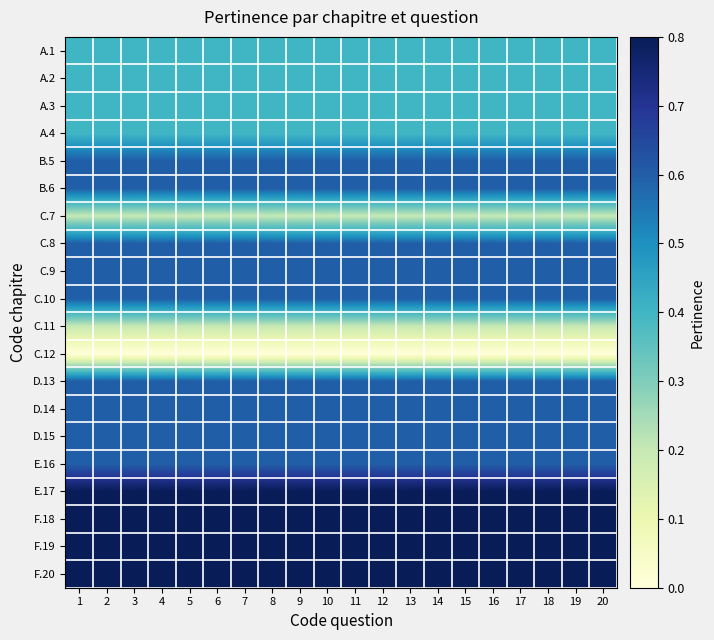

Reading right to left, transcribe all the data shown in this chart.

A.1: 20=0.4	19=0.4	18=0.4	17=0.4	16=0.4	15=0.4	14=0.4	13=0.4	12=0.4	11=0.4	10=0.4	9=0.4	8=0.4	7=0.4	6=0.4	5=0.4	4=0.4	3=0.4	2=0.4	1=0.4
A.2: 20=0.4	19=0.4	18=0.4	17=0.4	16=0.4	15=0.4	14=0.4	13=0.4	12=0.4	11=0.4	10=0.4	9=0.4	8=0.4	7=0.4	6=0.4	5=0.4	4=0.4	3=0.4	2=0.4	1=0.4
A.3: 20=0.4	19=0.4	18=0.4	17=0.4	16=0.4	15=0.4	14=0.4	13=0.4	12=0.4	11=0.4	10=0.4	9=0.4	8=0.4	7=0.4	6=0.4	5=0.4	4=0.4	3=0.4	2=0.4	1=0.4
A.4: 20=0.4	19=0.4	18=0.4	17=0.4	16=0.4	15=0.4	14=0.4	13=0.4	12=0.4	11=0.4	10=0.4	9=0.4	8=0.4	7=0.4	6=0.4	5=0.4	4=0.4	3=0.4	2=0.4	1=0.4
B.5: 20=0.6	19=0.6	18=0.6	17=0.6	16=0.6	15=0.6	14=0.6	13=0.6	12=0.6	11=0.6	10=0.6	9=0.6	8=0.6	7=0.6	6=0.6	5=0.6	4=0.6	3=0.6	2=0.6	1=0.6
B.6: 20=0.6	19=0.6	18=0.6	17=0.6	16=0.6	15=0.6	14=0.6	13=0.6	12=0.6	11=0.6	10=0.6	9=0.6	8=0.6	7=0.6	6=0.6	5=0.6	4=0.6	3=0.6	2=0.6	1=0.6
C.7: 20=0.2	19=0.2	18=0.2	17=0.2	16=0.2	15=0.2	14=0.2	13=0.2	12=0.2	11=0.2	10=0.2	9=0.2	8=0.2	7=0.2	6=0.2	5=0.2	4=0.2	3=0.2	2=0.2	1=0.2
C.8: 20=0.6	19=0.6	18=0.6	17=0.6	16=0.6	15=0.6	14=0.6	13=0.6	12=0.6	11=0.6	10=0.6	9=0.6	8=0.6	7=0.6	6=0.6	5=0.6	4=0.6	3=0.6	2=0.6	1=0.6
C.9: 20=0.6	19=0.6	18=0.6	17=0.6	16=0.6	15=0.6	14=0.6	13=0.6	12=0.6	11=0.6	10=0.6	9=0.6	8=0.6	7=0.6	6=0.6	5=0.6	4=0.6	3=0.6	2=0.6	1=0.6
C.10: 20=0.6	19=0.6	18=0.6	17=0.6	16=0.6	15=0.6	14=0.6	13=0.6	12=0.6	11=0.6	10=0.6	9=0.6	8=0.6	7=0.6	6=0.6	5=0.6	4=0.6	3=0.6	2=0.6	1=0.6
C.11: 20=0.2	19=0.2	18=0.2	17=0.2	16=0.2	15=0.2	14=0.2	13=0.2	12=0.2	11=0.2	10=0.2	9=0.2	8=0.2	7=0.2	6=0.2	5=0.2	4=0.2	3=0.2	2=0.2	1=0.2
C.12: 20=0.0	19=0.0	18=0.0	17=0.0	16=0.0	15=0.0	14=0.0	13=0.0	12=0.0	11=0.0	10=0.0	9=0.0	8=0.0	7=0.0	6=0.0	5=0.0	4=0.0	3=0.0	2=0.0	1=0.0
D.13: 20=0.6	19=0.6	18=0.6	17=0.6	16=0.6	15=0.6	14=0.6	13=0.6	12=0.6	11=0.6	10=0.6	9=0.6	8=0.6	7=0.6	6=0.6	5=0.6	4=0.6	3=0.6	2=0.6	1=0.6
D.14: 20=0.6	19=0.6	18=0.6	17=0.6	16=0.6	15=0.6	14=0.6	13=0.6	12=0.6	11=0.6	10=0.6	9=0.6	8=0.6	7=0.6	6=0.6	5=0.6	4=0.6	3=0.6	2=0.6	1=0.6
D.15: 20=0.6	19=0.6	18=0.6	17=0.6	16=0.6	15=0.6	14=0.6	13=0.6	12=0.6	11=0.6	10=0.6	9=0.6	8=0.6	7=0.6	6=0.6	5=0.6	4=0.6	3=0.6	2=0.6	1=0.6
E.16: 20=0.6	19=0.6	18=0.6	17=0.6	16=0.6	15=0.6	14=0.6	13=0.6	12=0.6	11=0.6	10=0.6	9=0.6	8=0.6	7=0.6	6=0.6	5=0.6	4=0.6	3=0.6	2=0.6	1=0.6
E.17: 20=0.8	19=0.8	18=0.8	17=0.8	16=0.8	15=0.8	14=0.8	13=0.8	12=0.8	11=0.8	10=0.8	9=0.8	8=0.8	7=0.8	6=0.8	5=0.8	4=0.8	3=0.8	2=0.8	1=0.8
F.18: 20=0.8	19=0.8	18=0.8	17=0.8	16=0.8	15=0.8	14=0.8	13=0.8	12=0.8	11=0.8	10=0.8	9=0.8	8=0.8	7=0.8	6=0.8	5=0.8	4=0.8	3=0.8	2=0.8	1=0.8
F.19: 20=0.8	19=0.8	18=0.8	17=0.8	16=0.8	15=0.8	14=0.8	13=0.8	12=0.8	11=0.8	10=0.8	9=0.8	8=0.8	7=0.8	6=0.8	5=0.8	4=0.8	3=0.8	2=0.8	1=0.8
F.20: 20=0.8	19=0.8	18=0.8	17=0.8	16=0.8	15=0.8	14=0.8	13=0.8	12=0.8	11=0.8	10=0.8	9=0.8	8=0.8	7=0.8	6=0.8	5=0.8	4=0.8	3=0.8	2=0.8	1=0.8